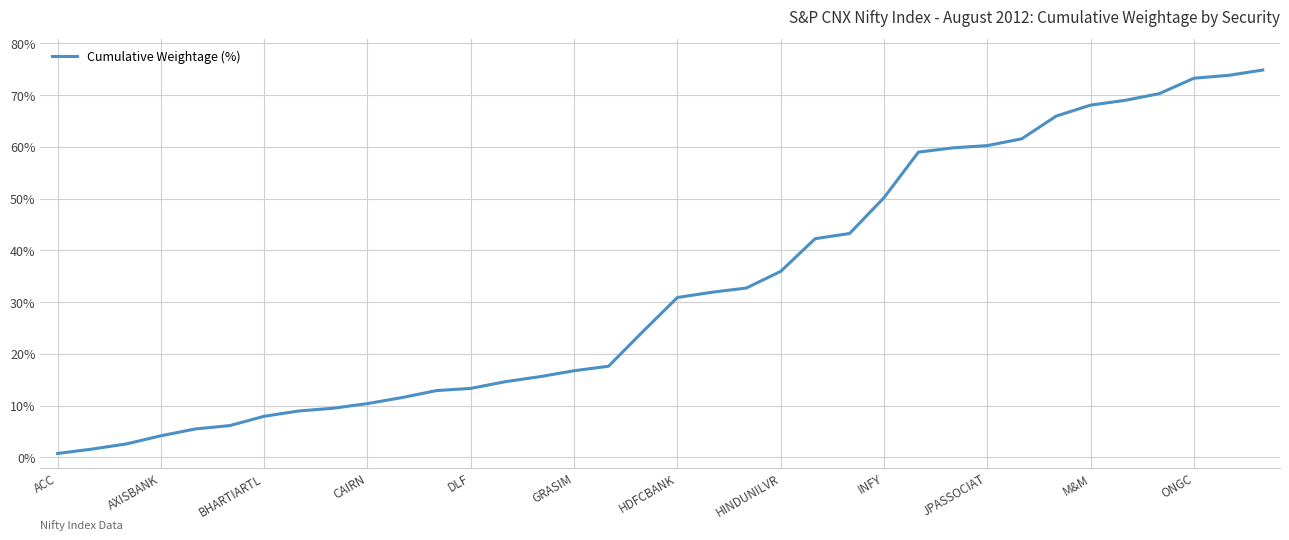

What is the greatest value displayed?

74.8